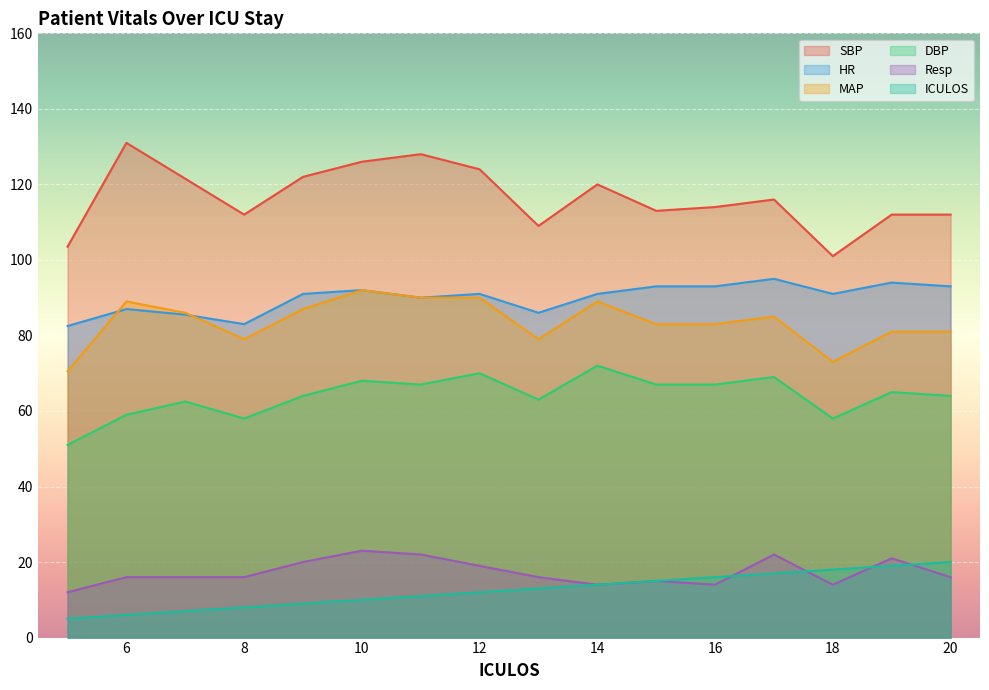

Where is the first local maximum for DBP?

7